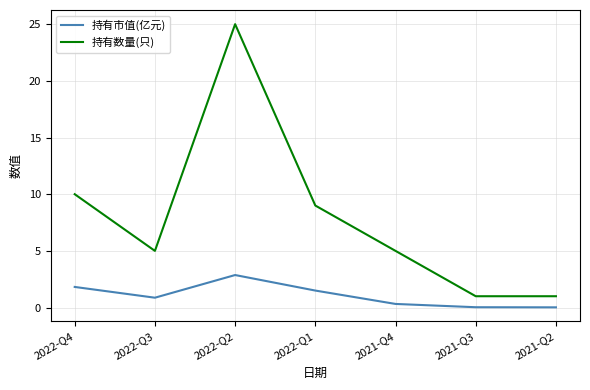

What is the sum of all 持有数量(只) values?

56.0